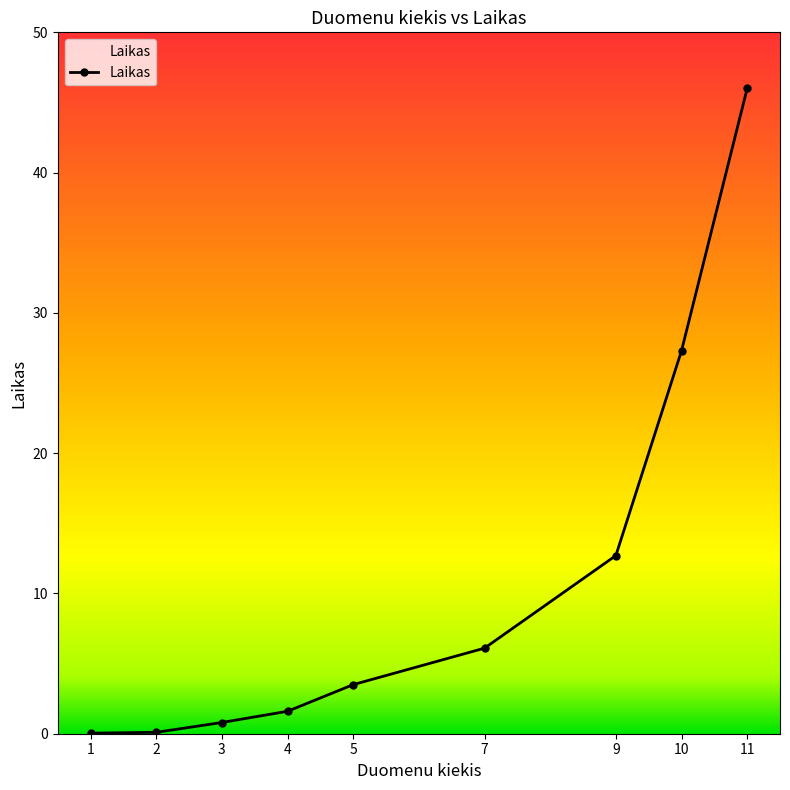

What is the value of the 4th point from the left?

1.6